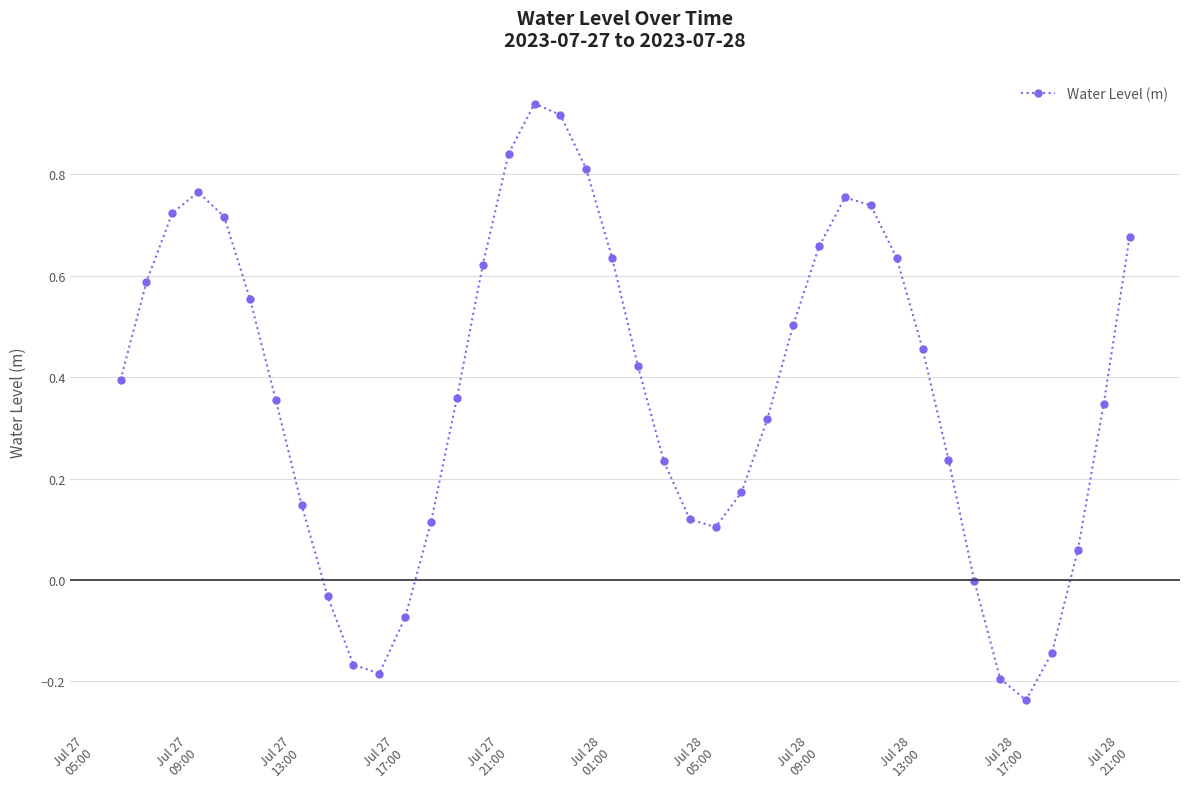

What is the difference between the maximum and minimum values?

1.2